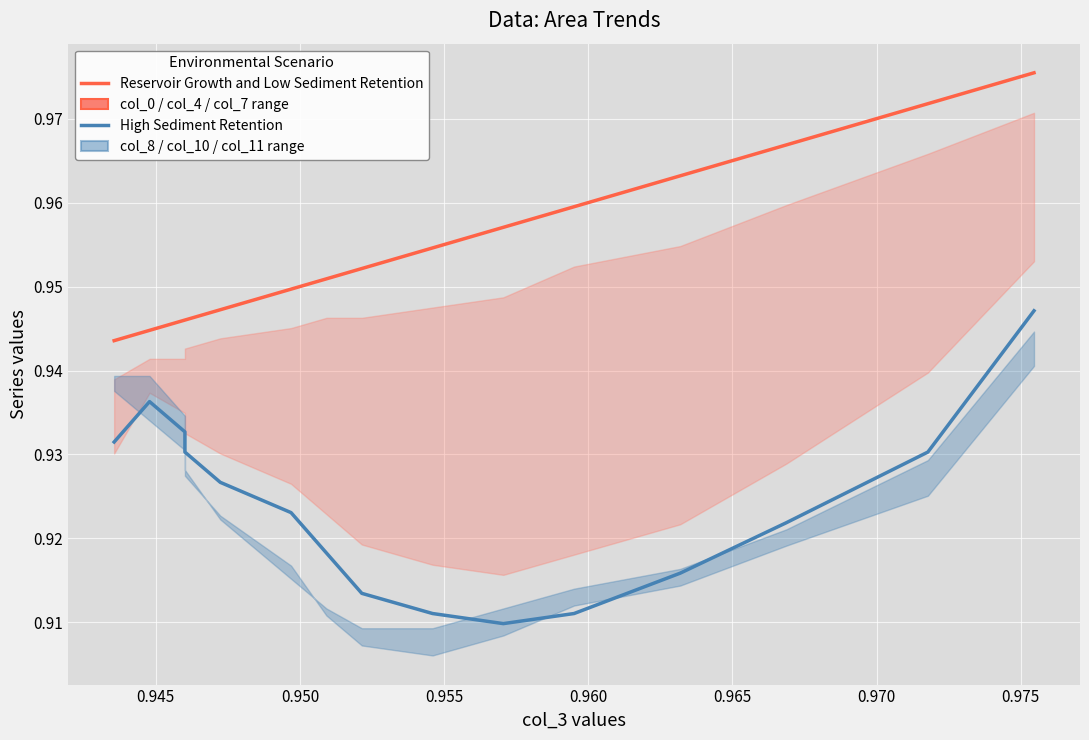

Which series has the widest spread of values?

col_8 (High Sediment Retention)